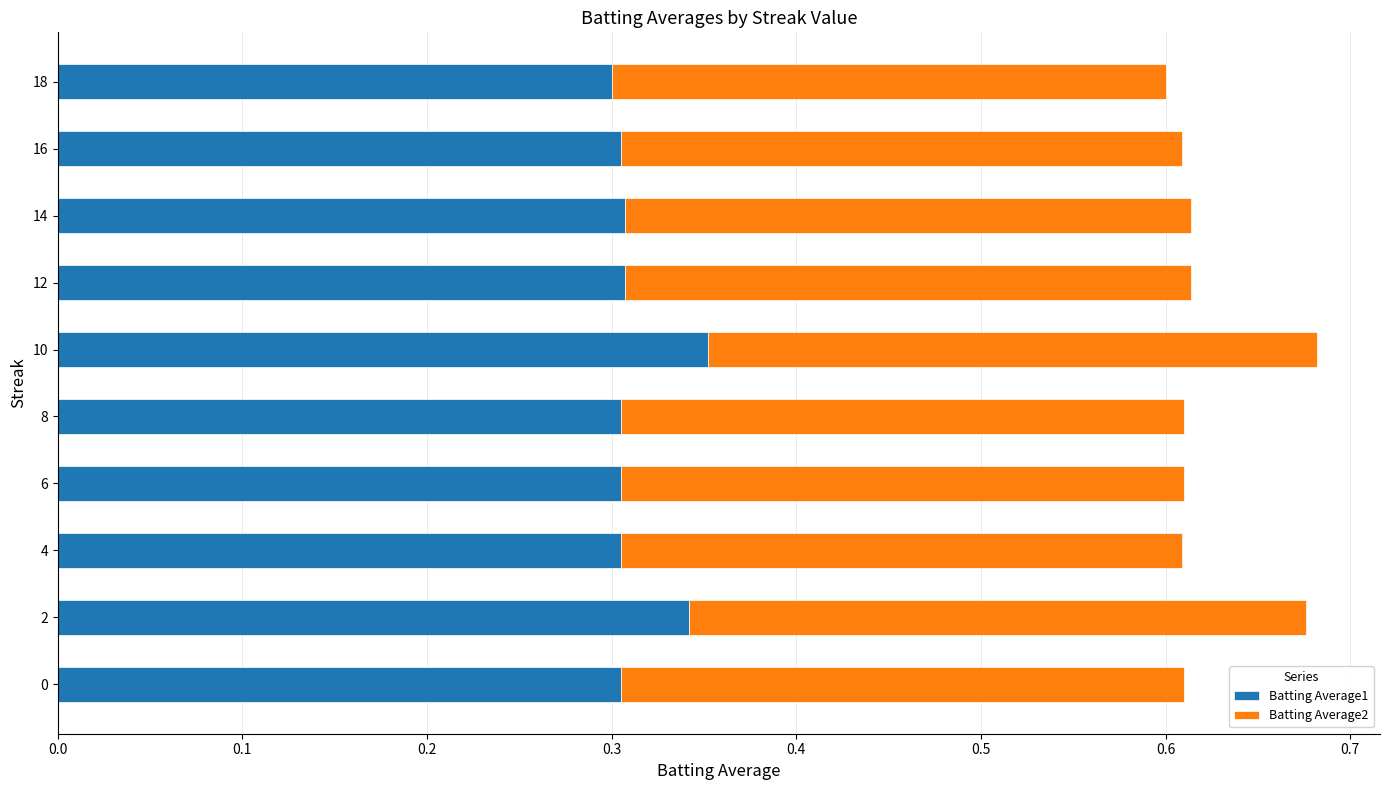

Is it true that Batting Average1 equals 0.4 at 18?

False